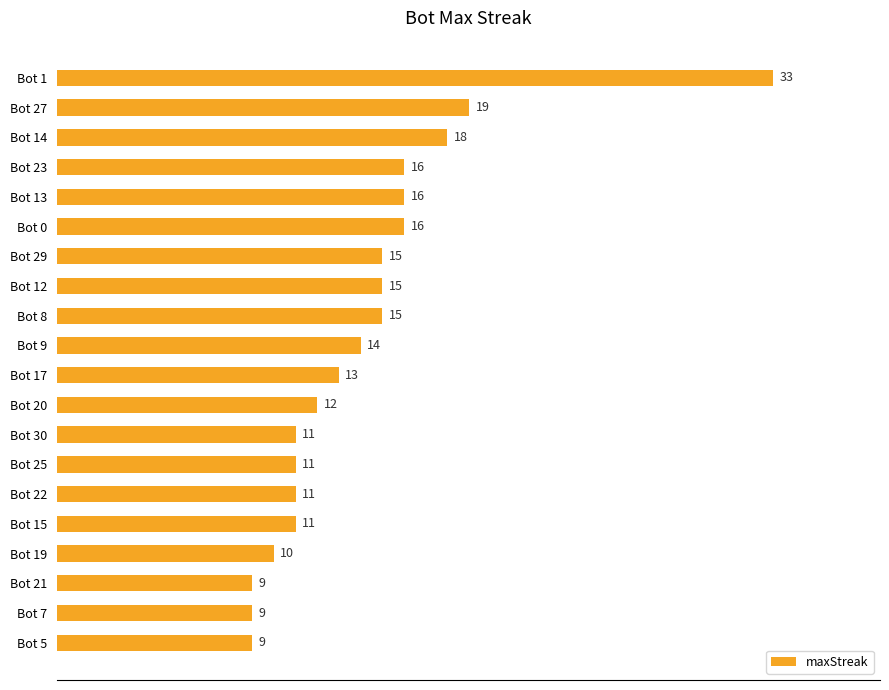

What is the difference between the second highest and minimum values?

10